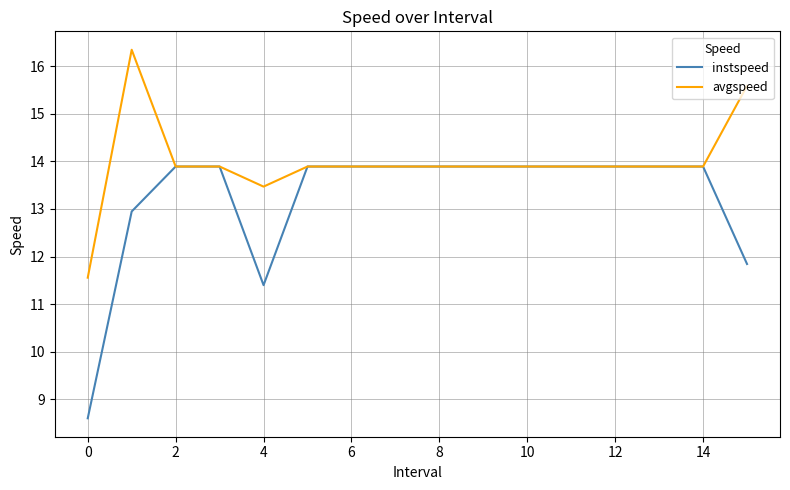

Which series has the largest total across all categories?

avgspeed